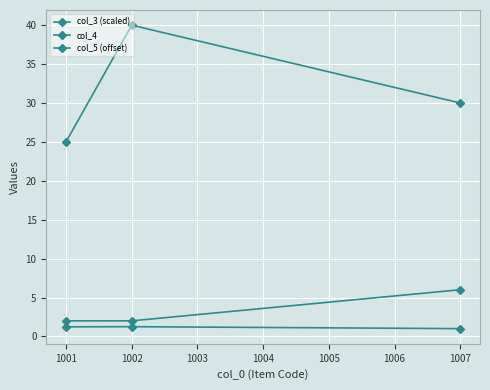

True or false: col_4 has a value of 0.3 at 1007.

False